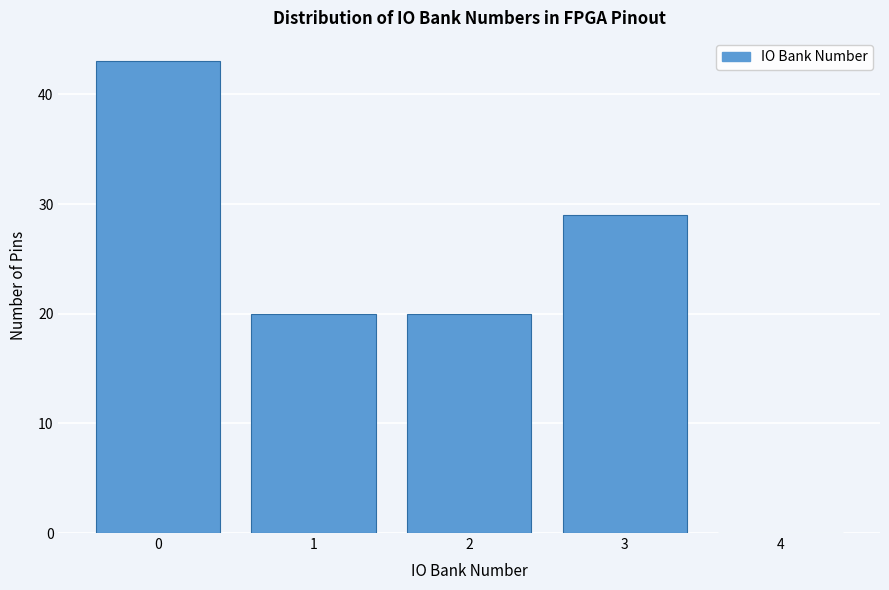

Reading left to right, transcribe this chart: for each bar, give the range it covers on the x-axis and its height. The values are not printed on the chart, so give them approximately, as read against the axis.

-0.5 to 0.5: 43
0.5 to 1.5: 20
1.5 to 2.5: 20
2.5 to 3.5: 29
3.5 to 4.5: 0